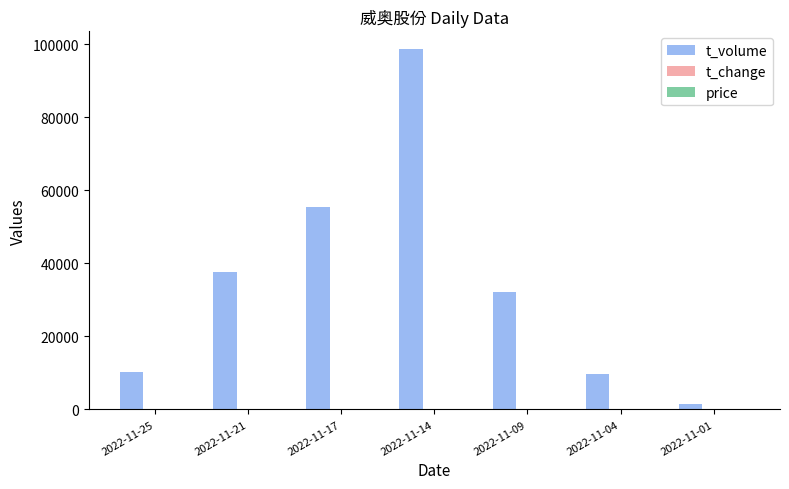

Which label corresponds to the largest value in the chart?

2022-11-14